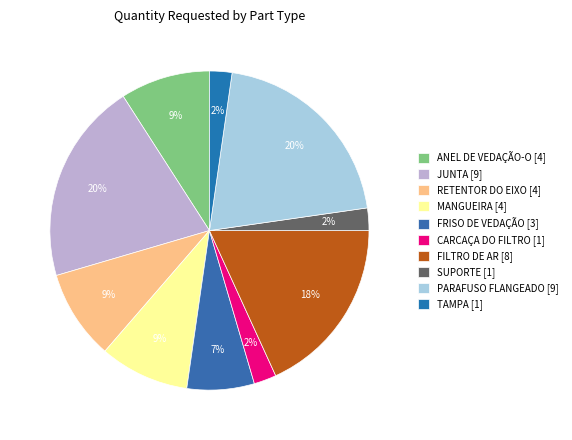

Is it true that PARAFUSO FLANGEADO is 20% of the pie?

True